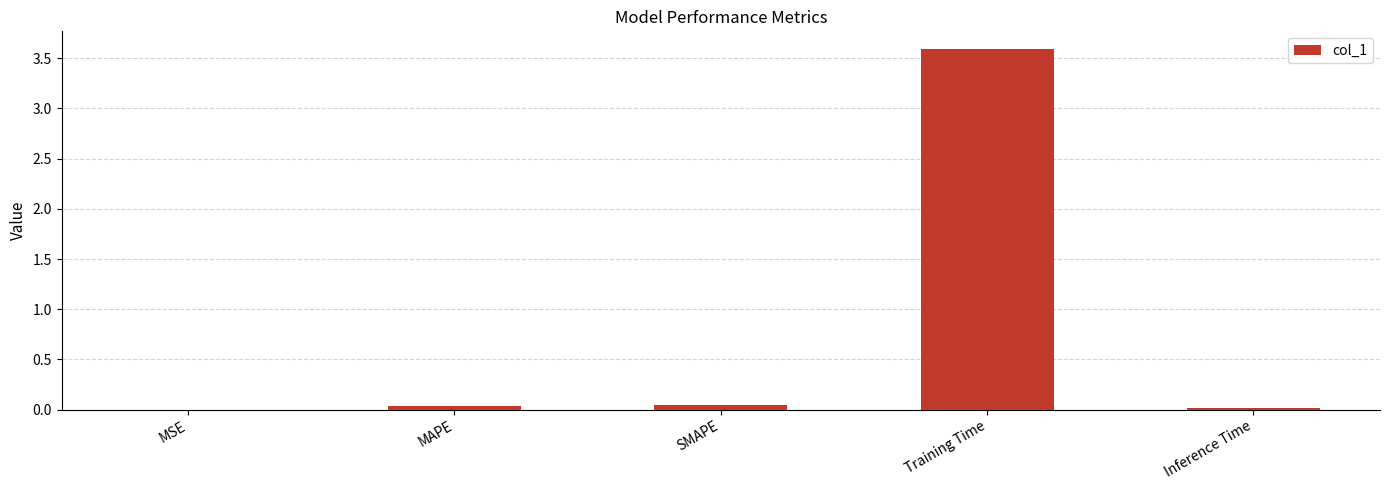

True or false: the data shows 0.0 at Inference Time.

True